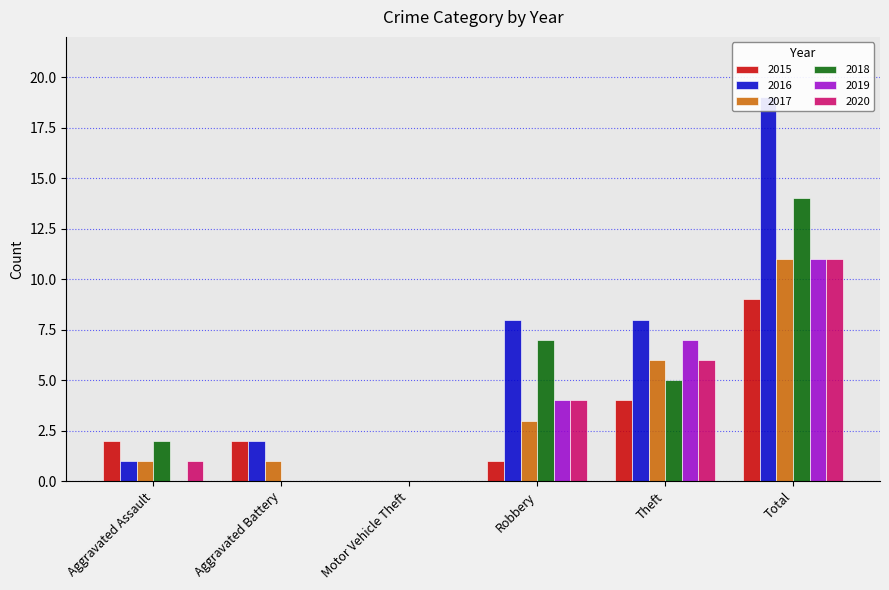

Rank the series at Aggravated Assault from lowest to highest value.

2019, 2016, 2017, 2020, 2015, 2018